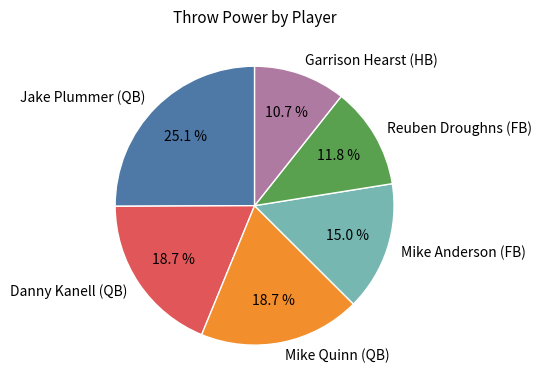

To the nearest percent, what is the difference between the largest and smallest slice percentages?

14%